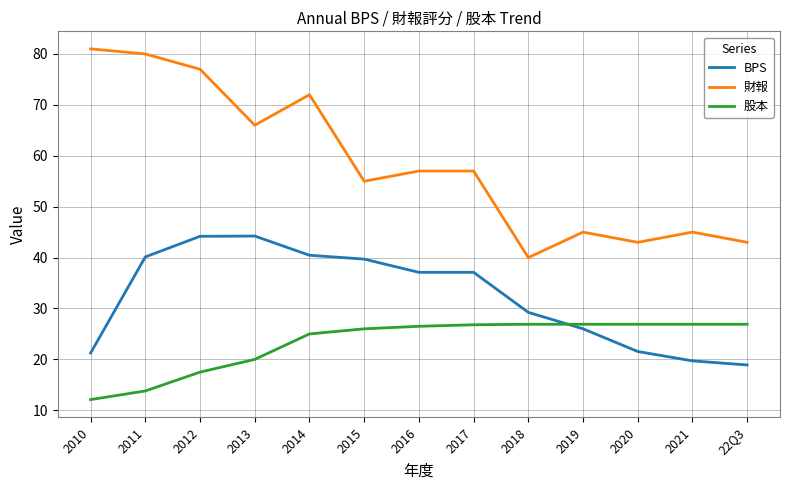

At which label is BPS closest to 31?

2018